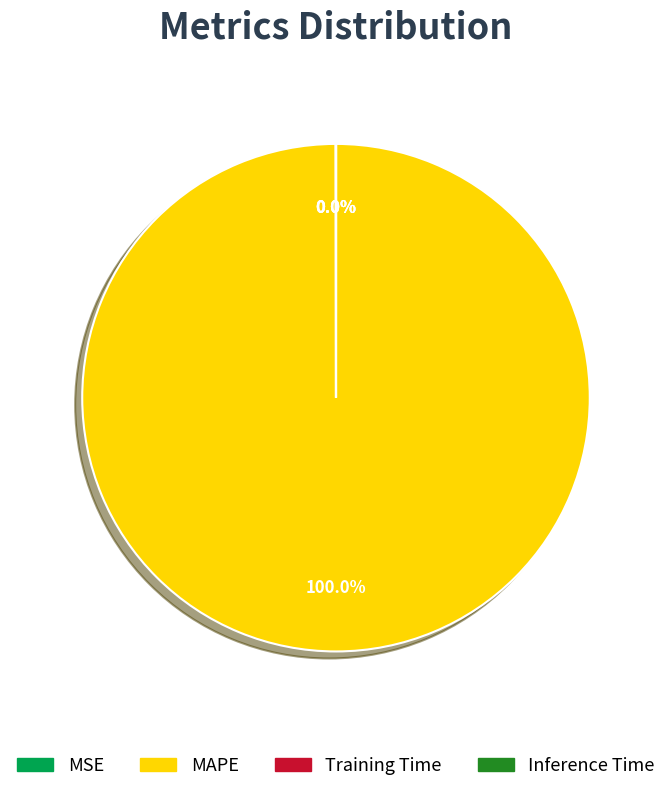

Which category accounts for the majority?

MAPE